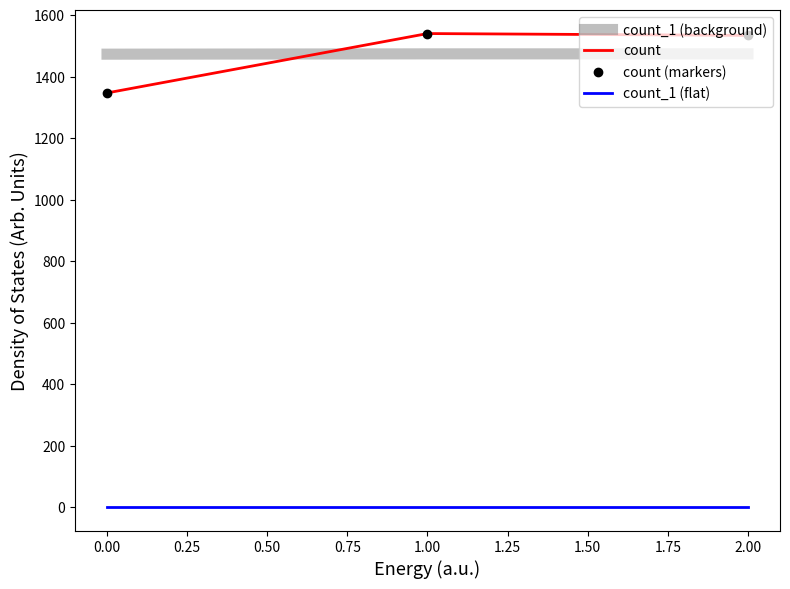

What is the value of the count_1 (background) point at the 3rd from the left?

1474